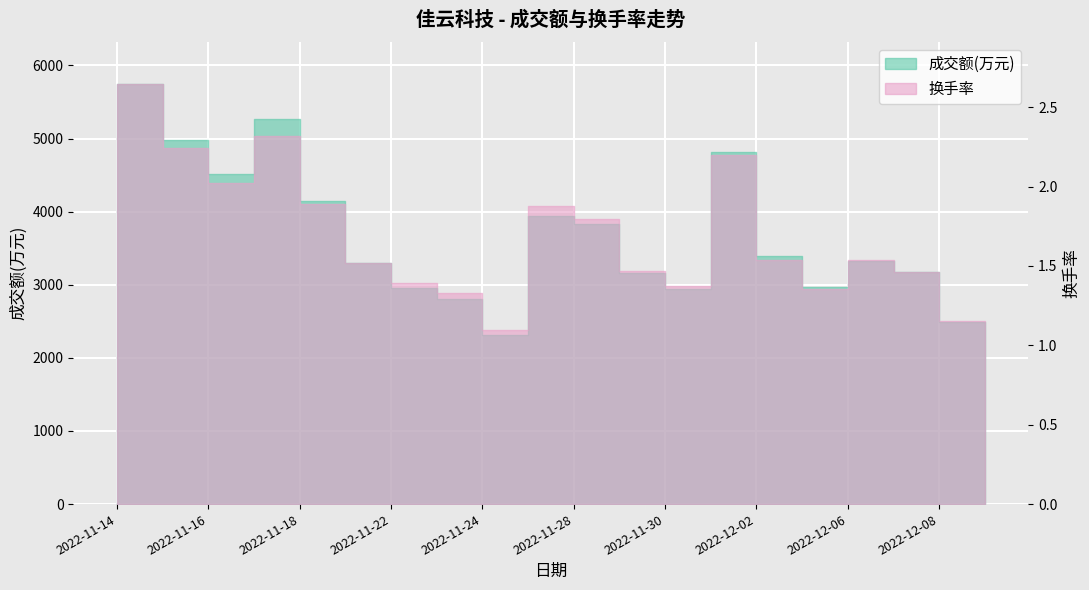

What position from the right is 2022-12-05?

5